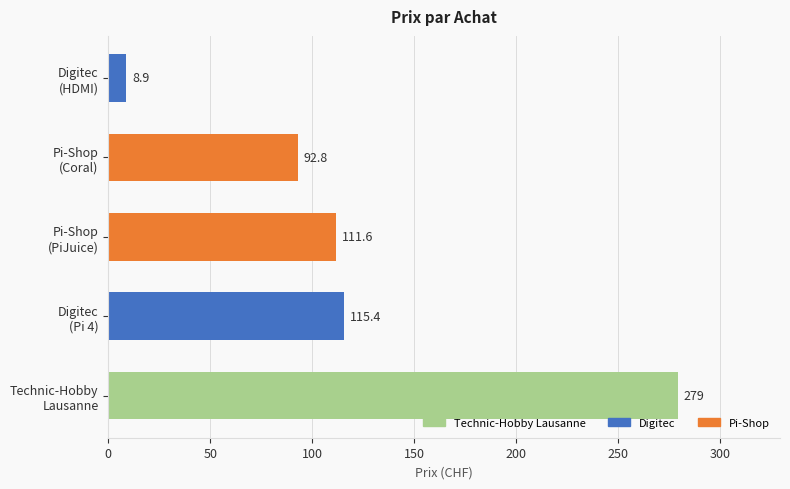

What is the average value?

121.5